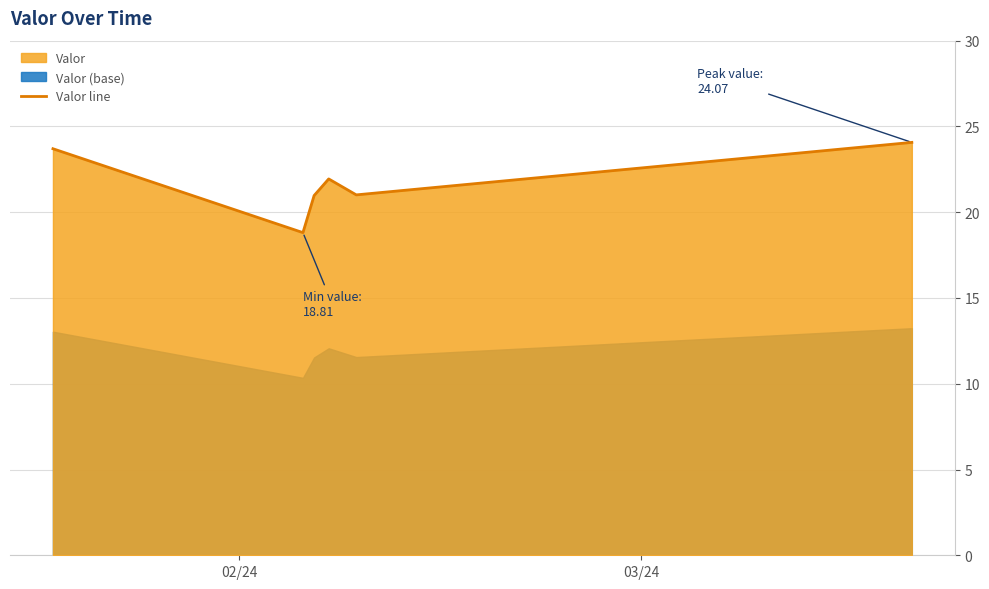

How many data points are less than 21?

2